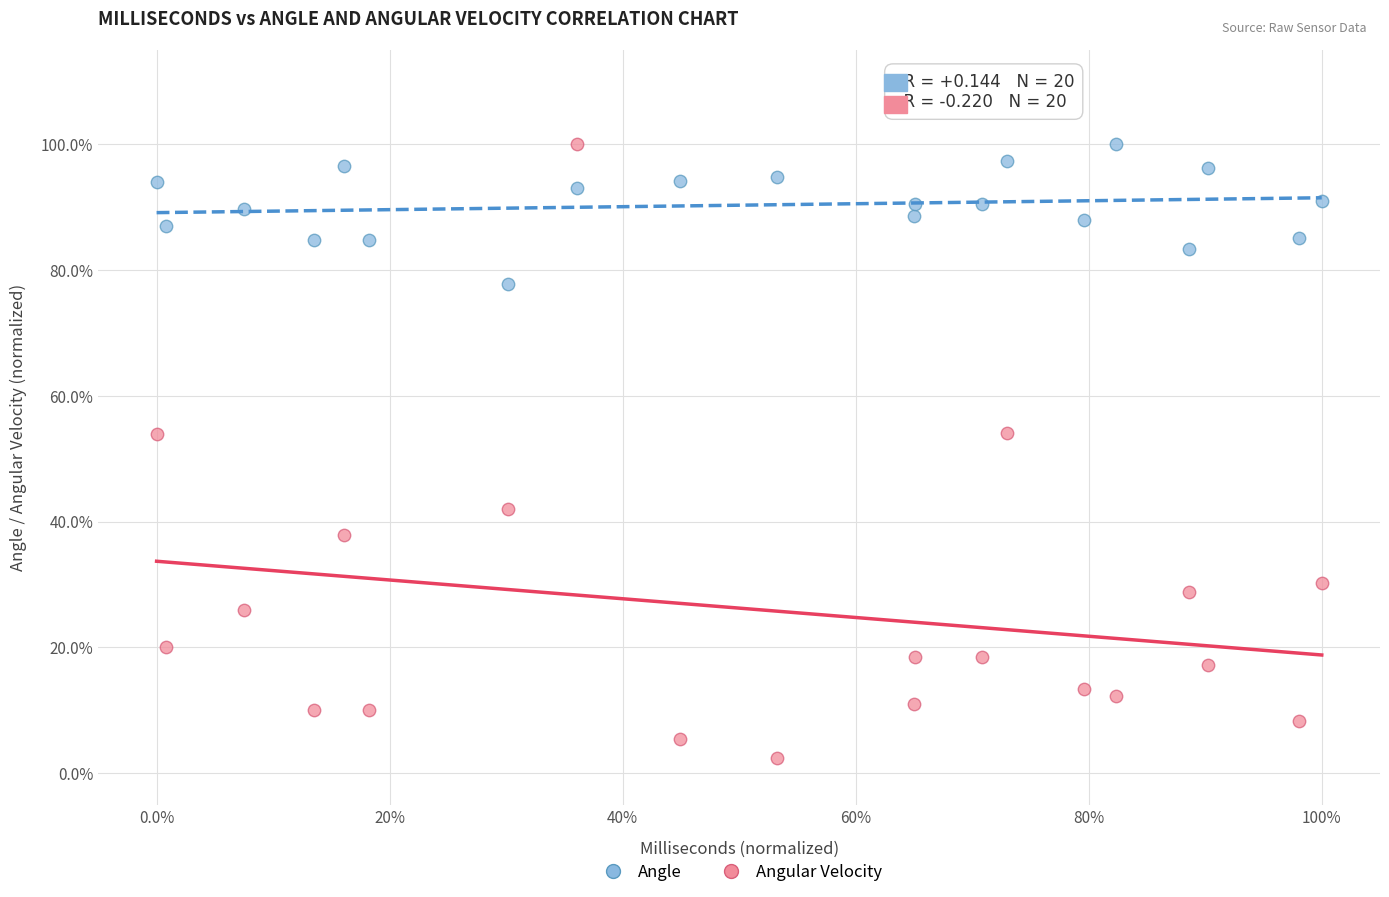

Which series has the largest Y range (max minus min)?

Angular Velocity